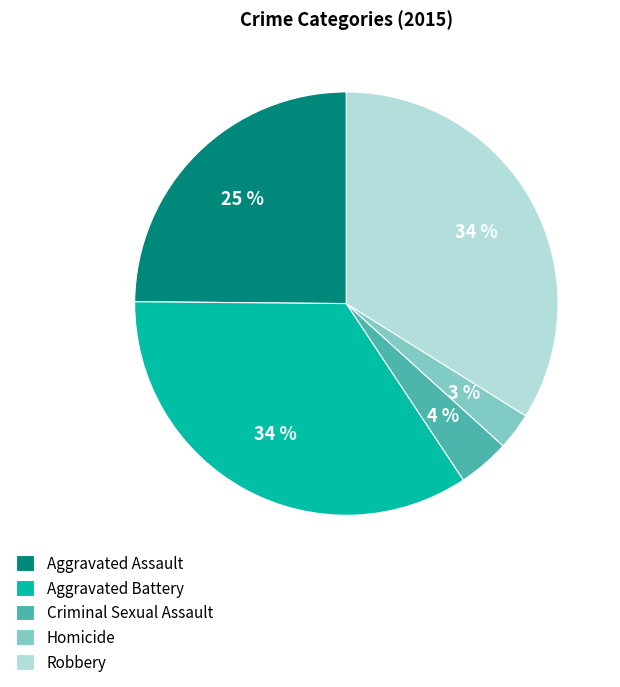

Is the sum of Aggravated Assault and Homicide greater than half?

No